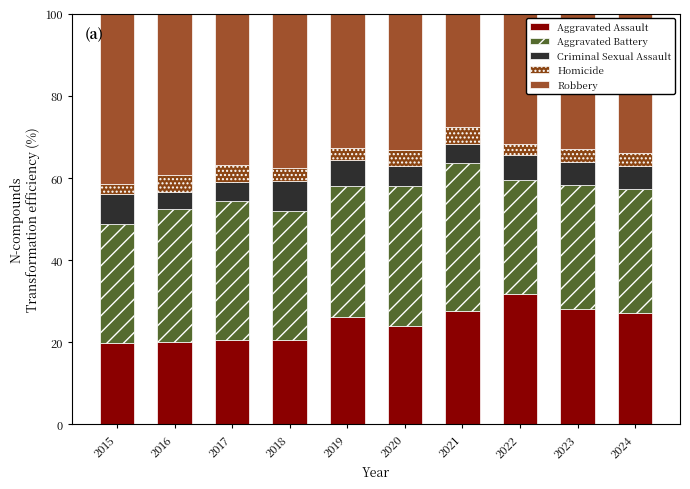

What is the difference between the Criminal Sexual Assault values at 2020 and 2024?

0.9